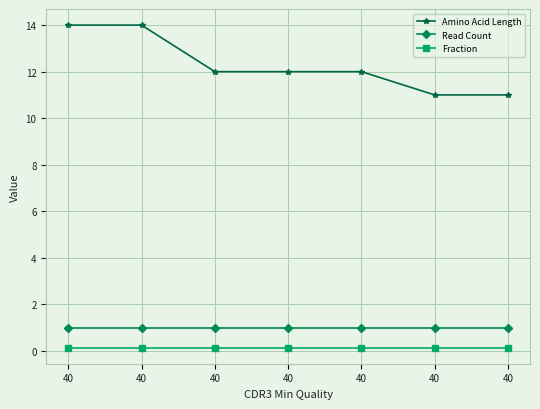

True or false: Amino Acid Length has more than 2 points higher than both neighbors.

False